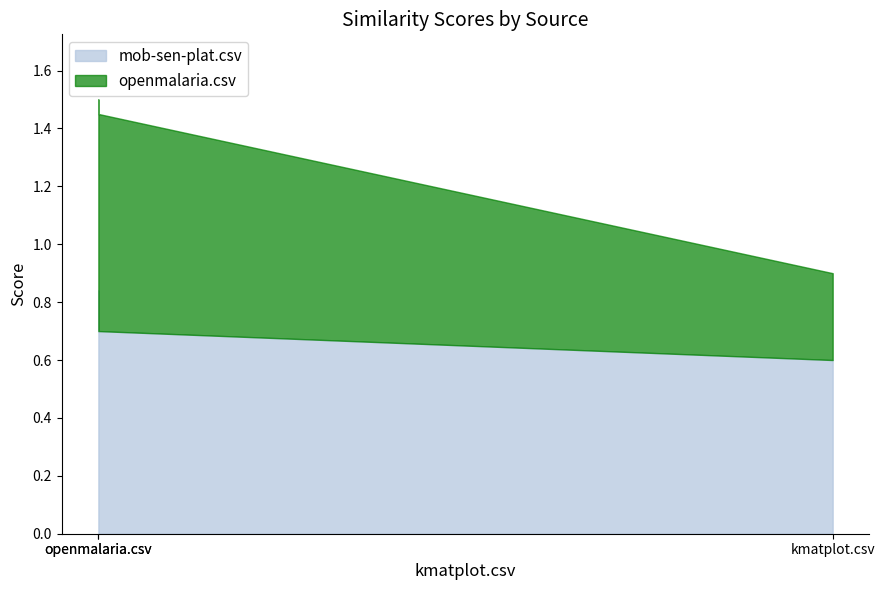

What is the difference between the openmalaria.csv values at kmatplot.csv and mob-sen-plat.csv?

0.4